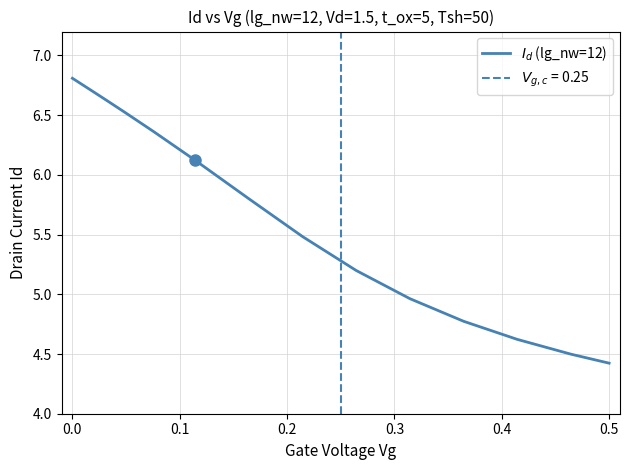

Does the chart display data point markers on the line(s)?

No